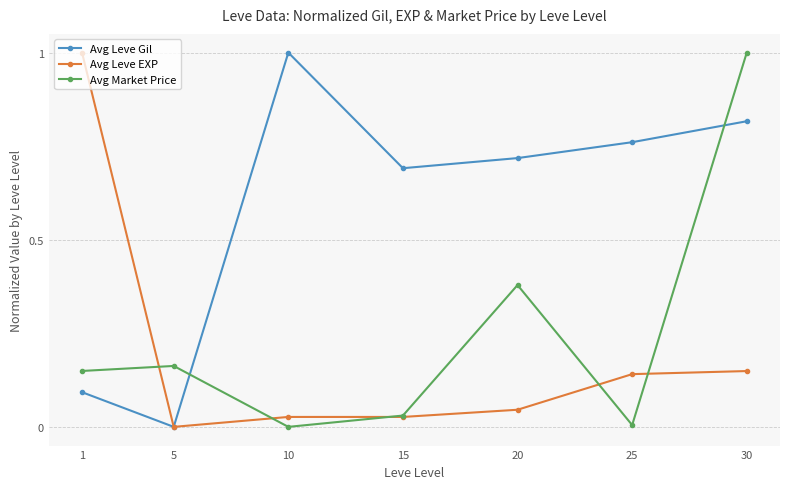

Which series changed the most between 10 and 30?

Avg Market Price